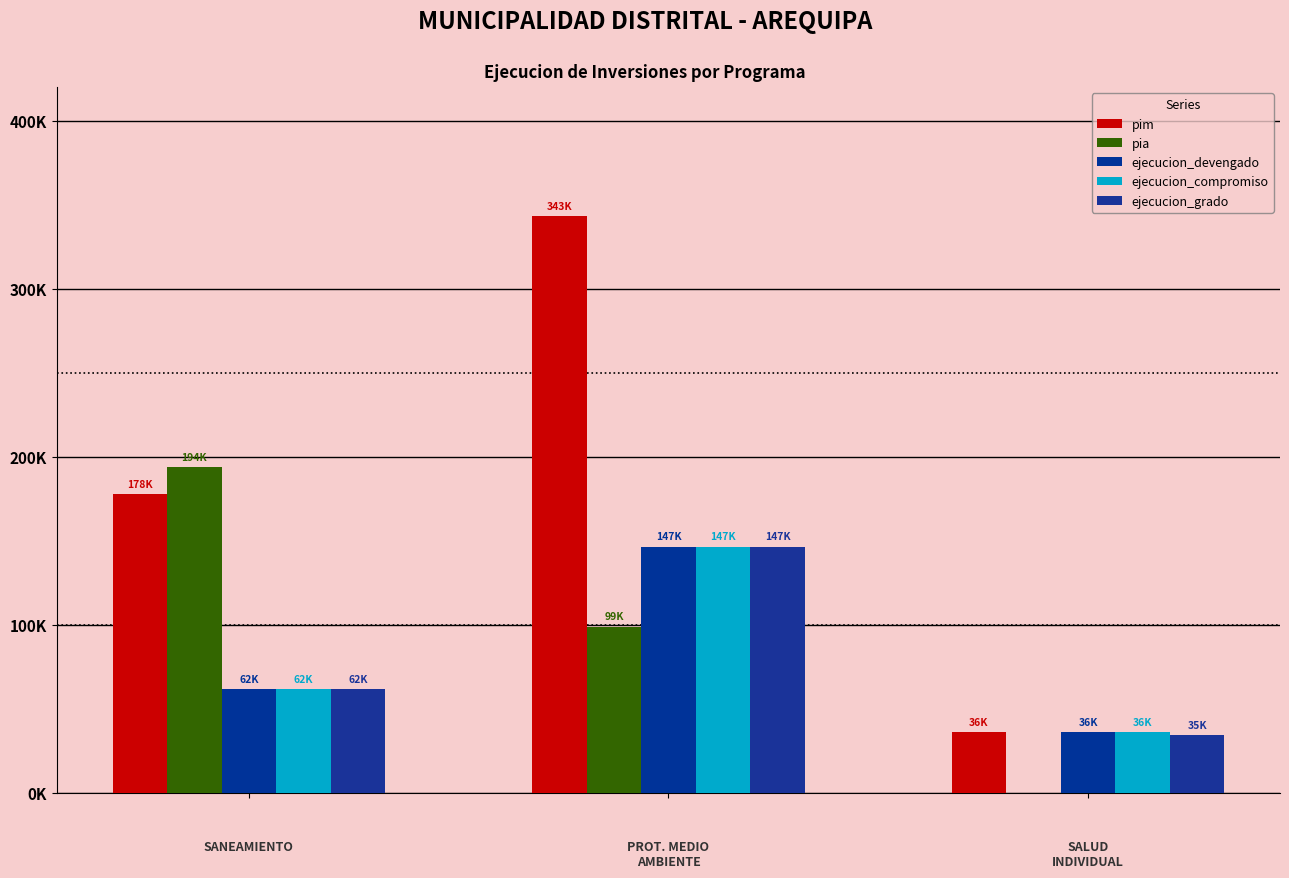

What are all the series names shown in the legend?

pim, pia, ejecucion_devengado, ejecucion_compromiso, ejecucion_grado